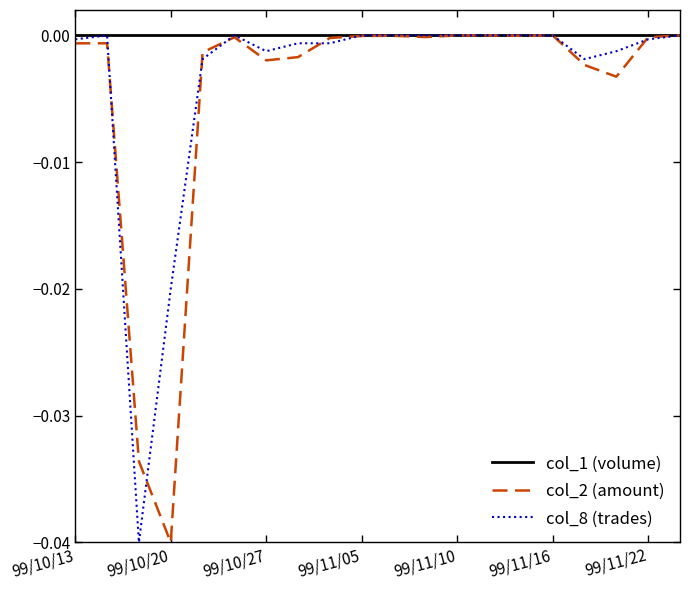

Which series has the largest total across all categories?

col_1 (volume)